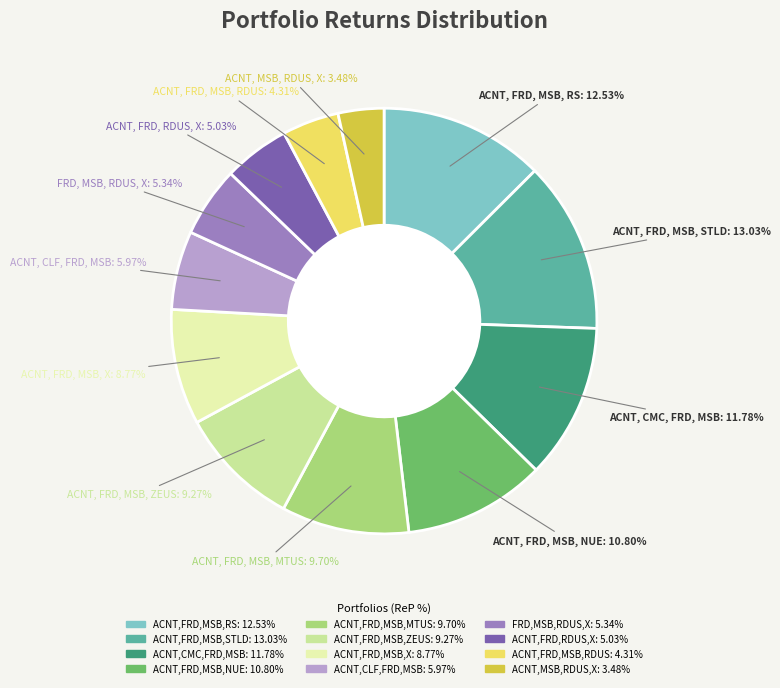

Count the number of slices in the pie.

12